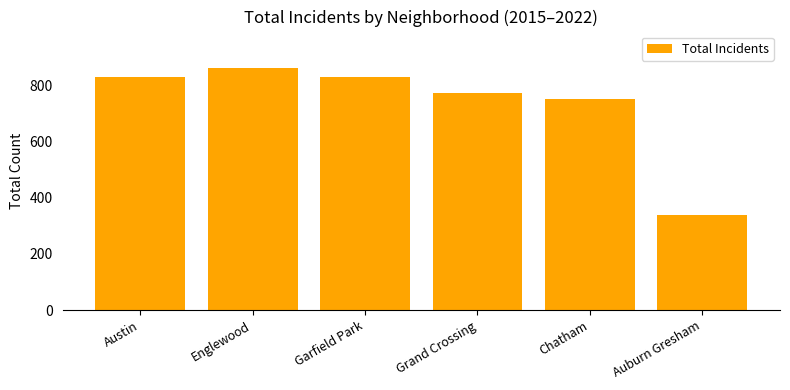

What is the difference between the second highest and second lowest values?

78